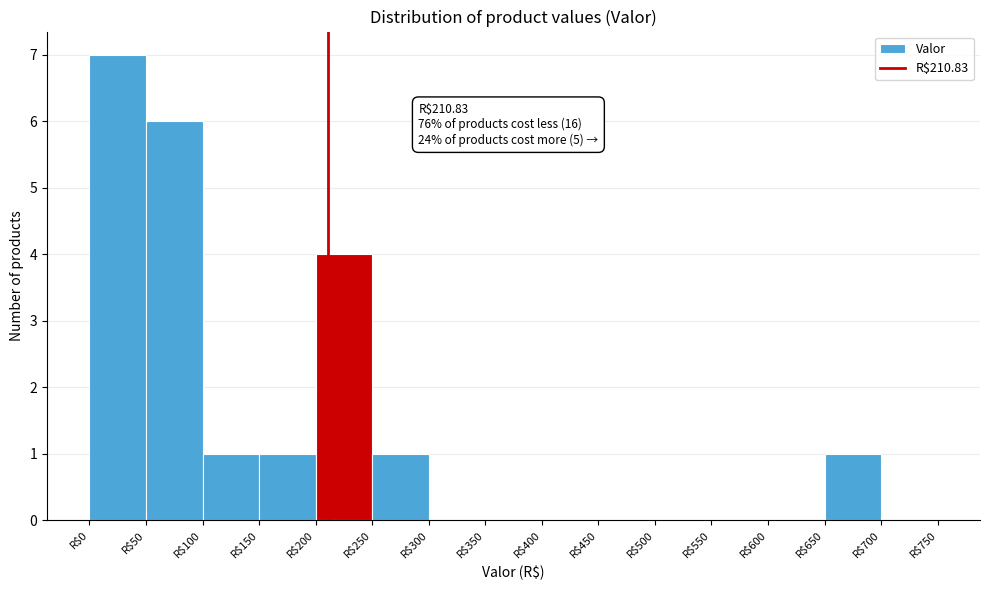

Which range on the x-axis has the tallest bar?

0 to 50